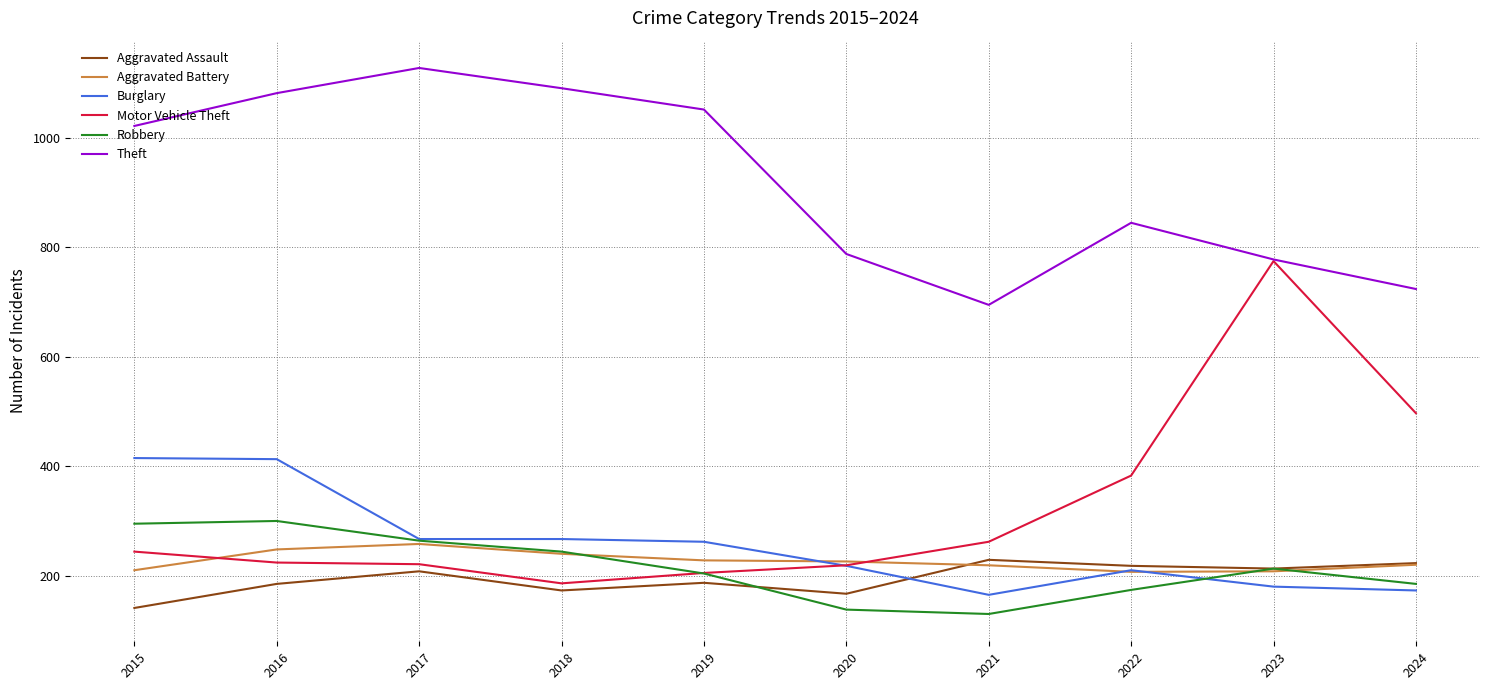

How many interior local peaks does the Theft series have?

2